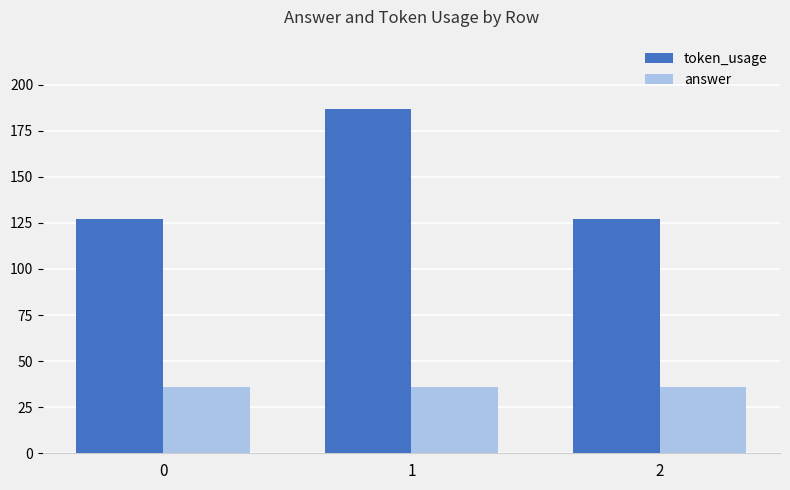

What is the sum of the token_usage values at 1 and 0?

314